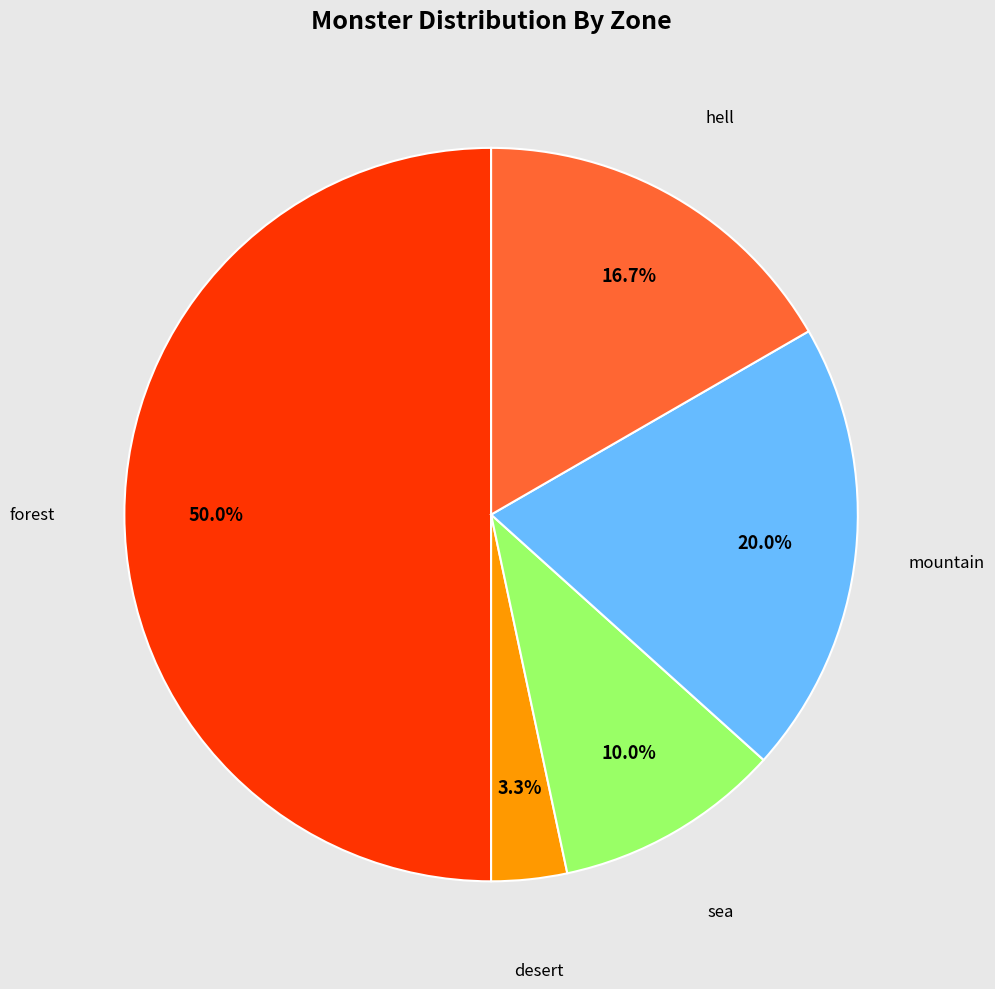

How much of the chart is everything except sea?

90.0%